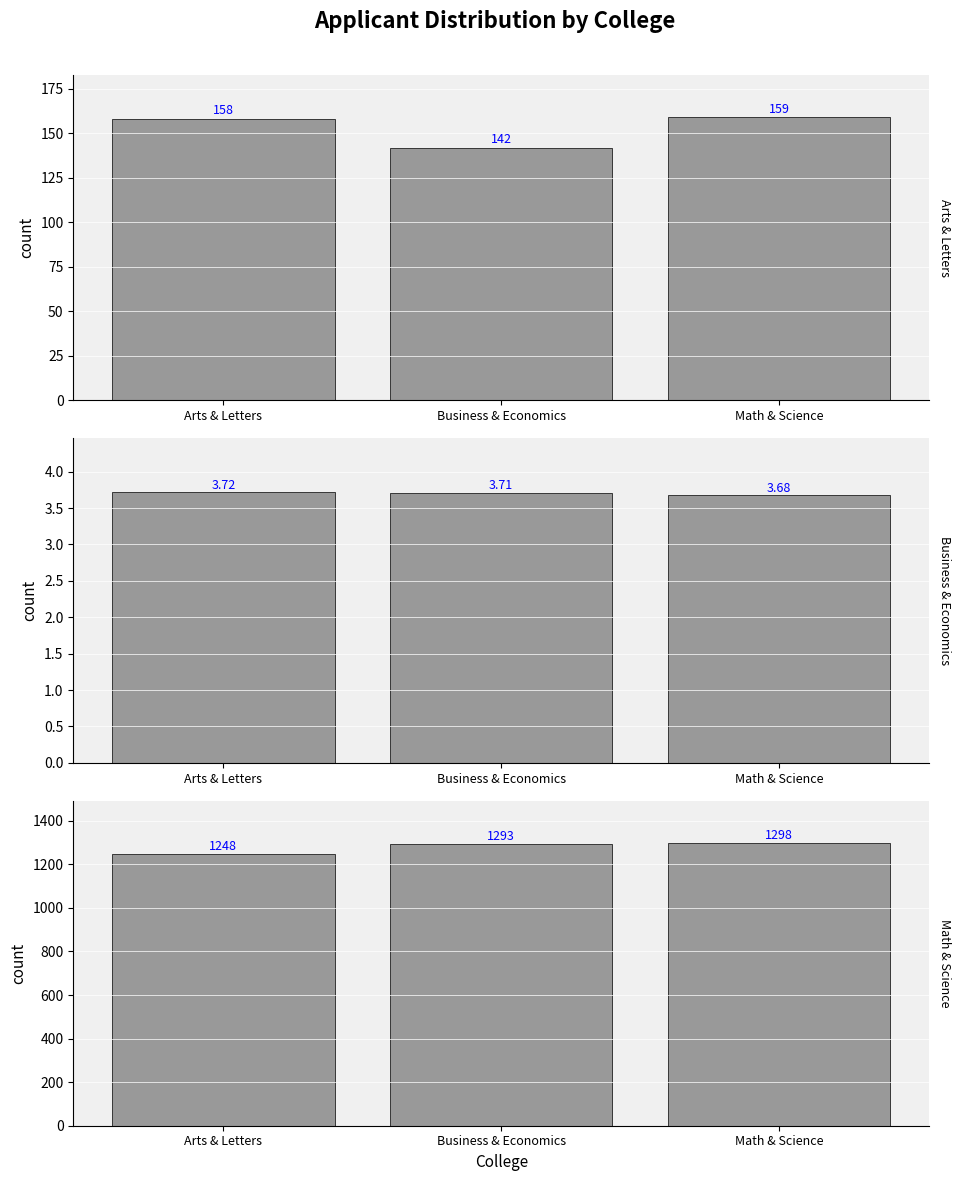

Between Arts & Letters and Business & Economics, which is larger?

Arts & Letters